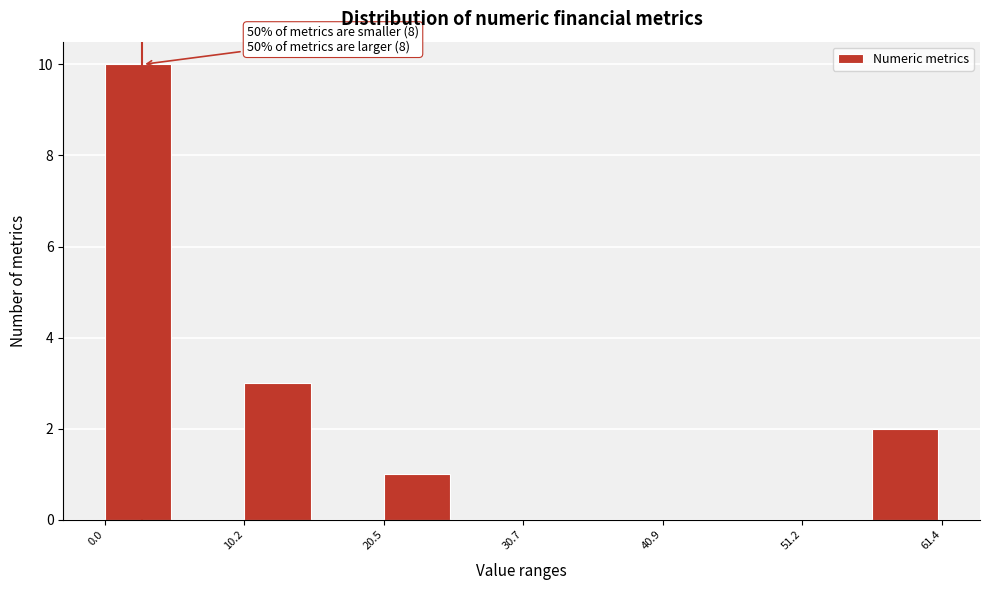

Read against the x-axis, roughly where is the centre of the tallest bar?

2